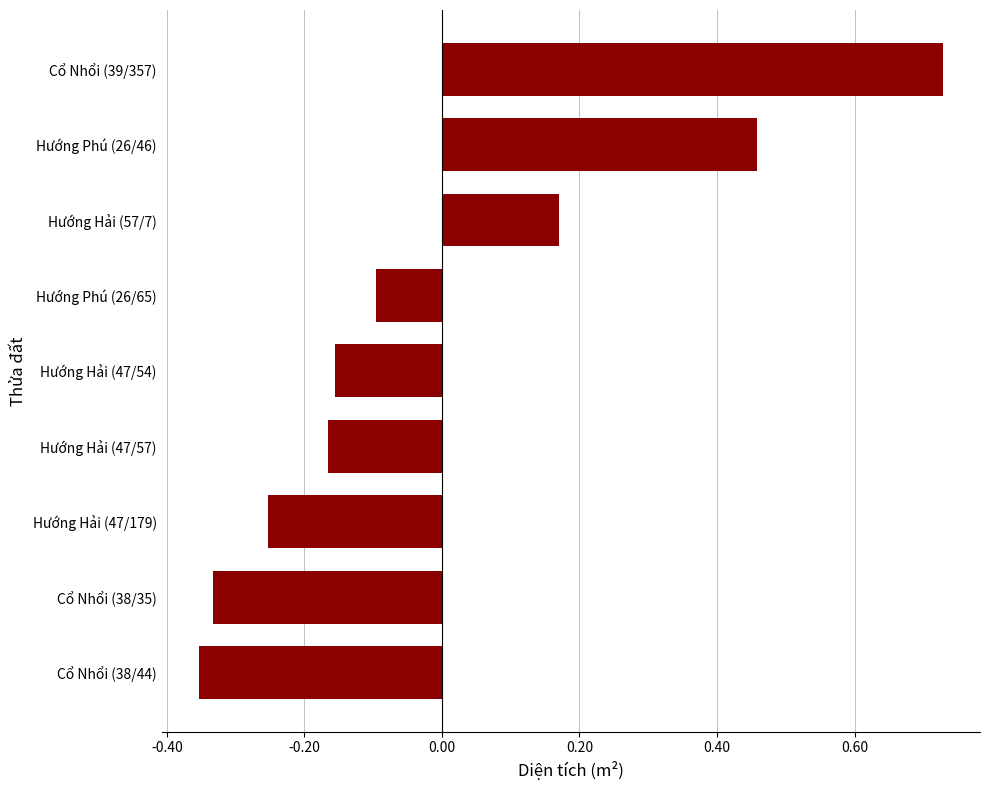

How many data points are less than 0?

6